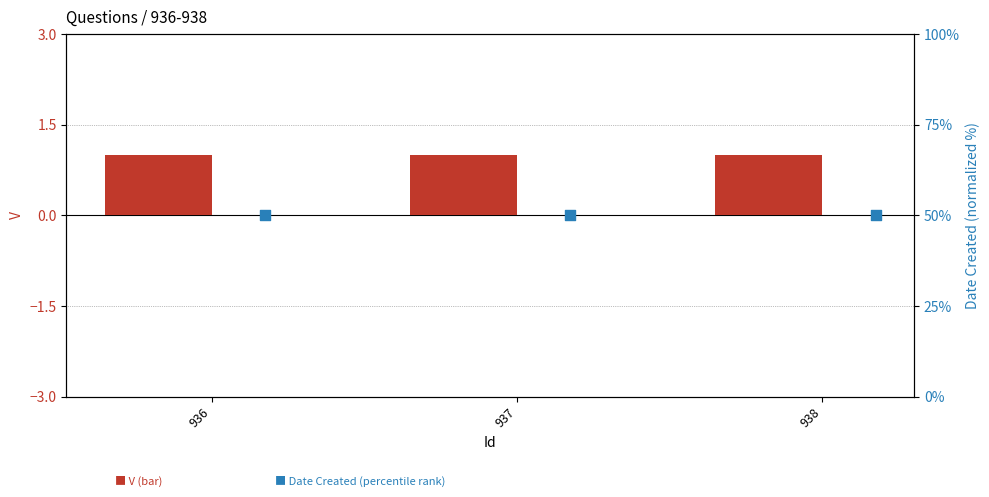

At which category is the sum across all series the highest?

936